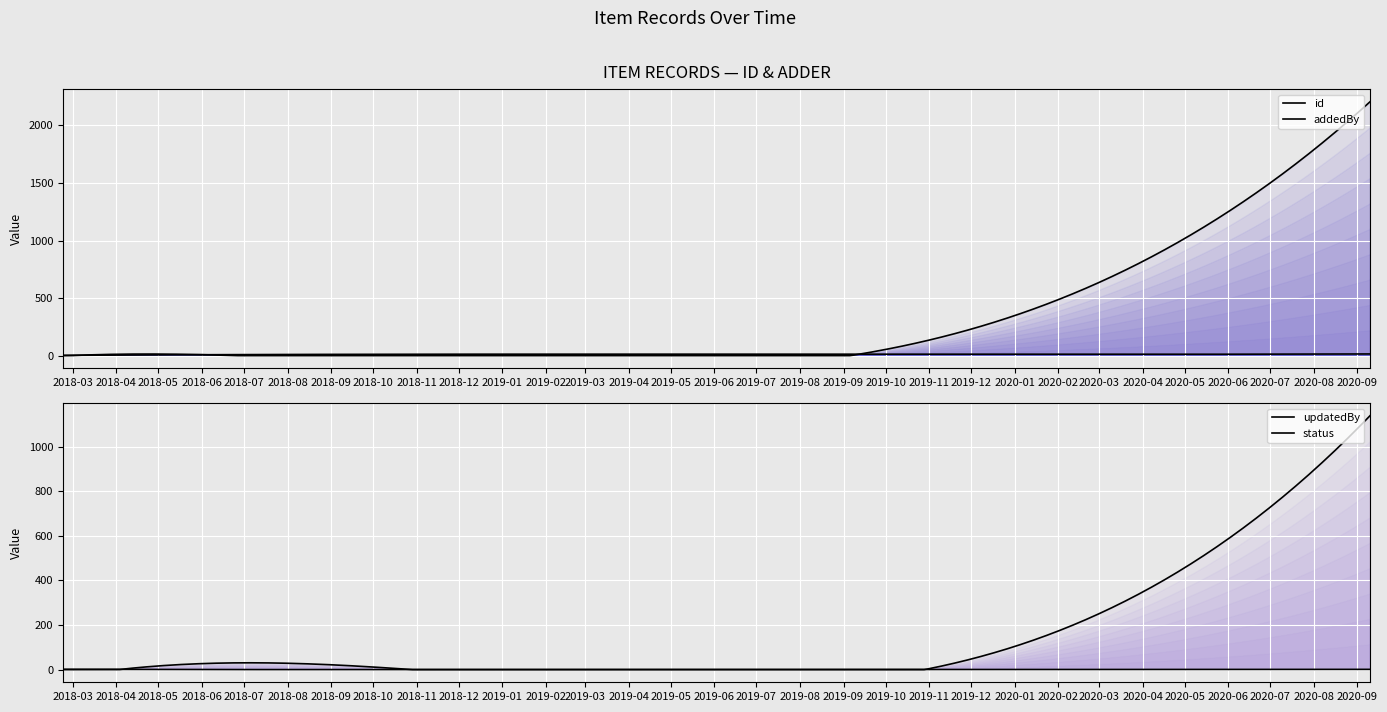

Which series has the largest range (max minus min)?

addedBy